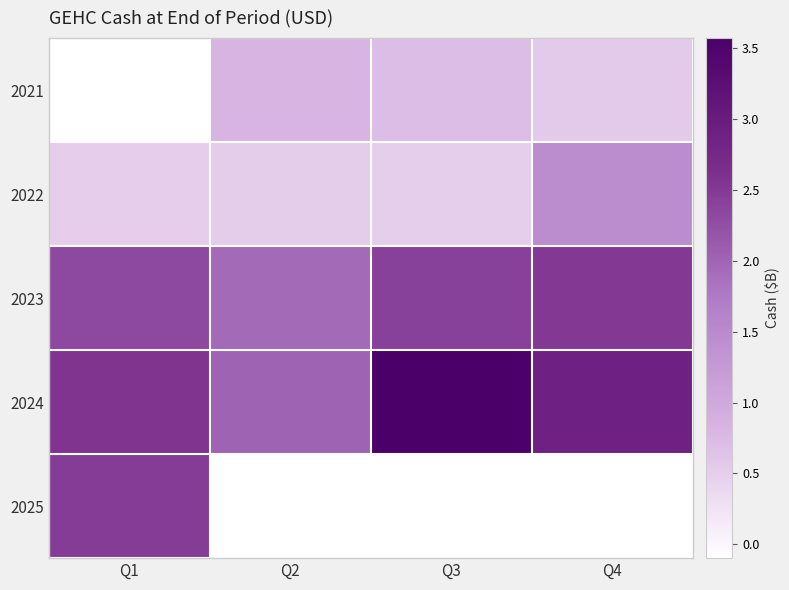

Which category has the lowest value in the 2022 series?

Q3